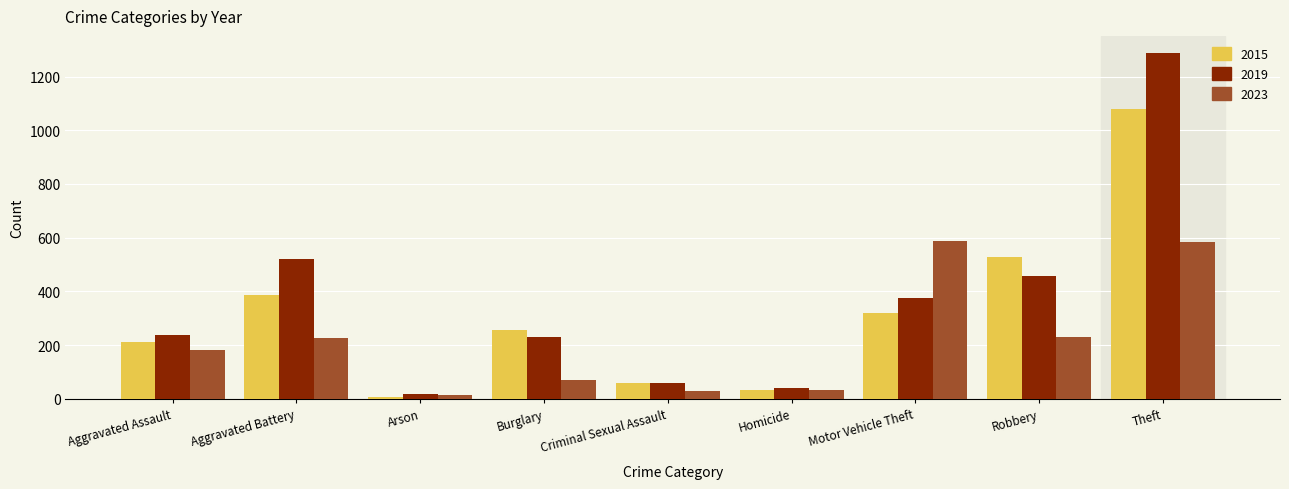

Does the chart contain any negative values?

No